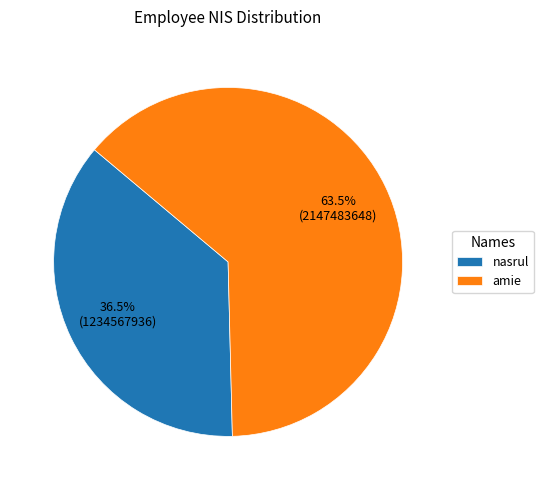

What is the ratio of the value at amie to the value at nasrul?

1.7